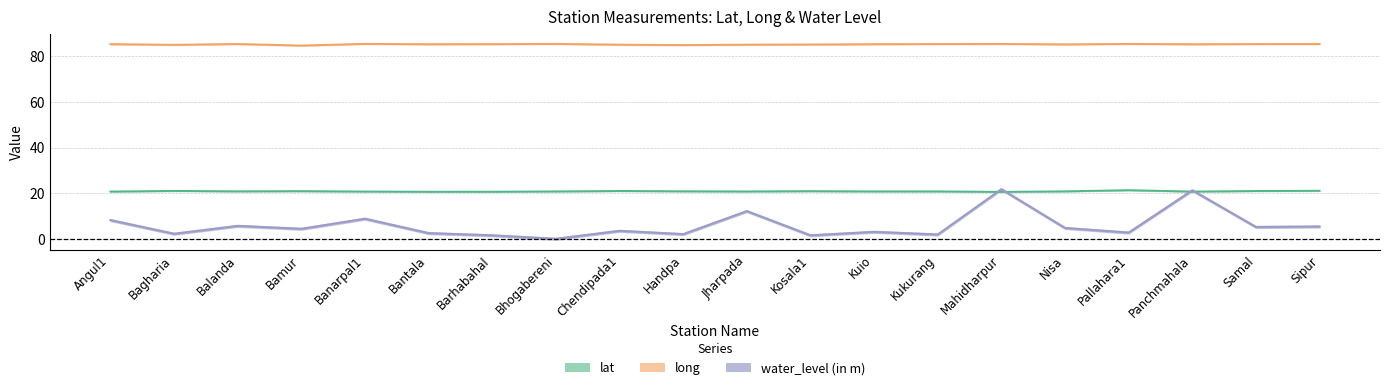

Which category has the highest value in the lat series?

Pallahara1